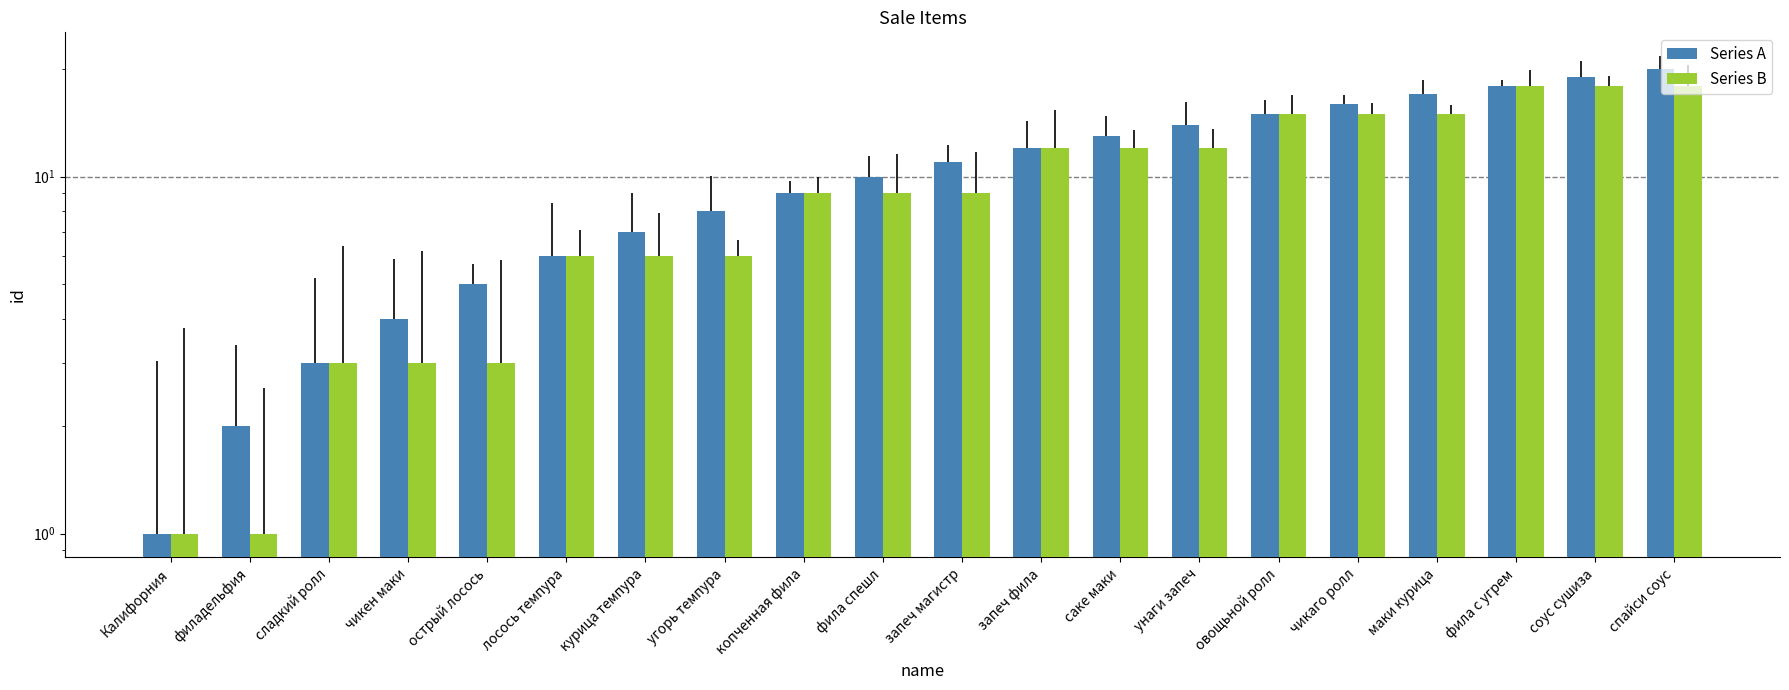

Which series has the largest range (max minus min)?

Series A